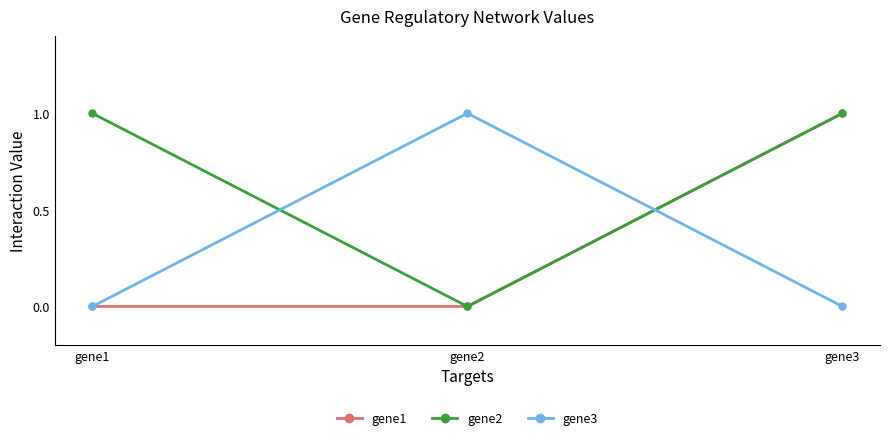

Which series changed the most between gene1 and gene3?

gene1